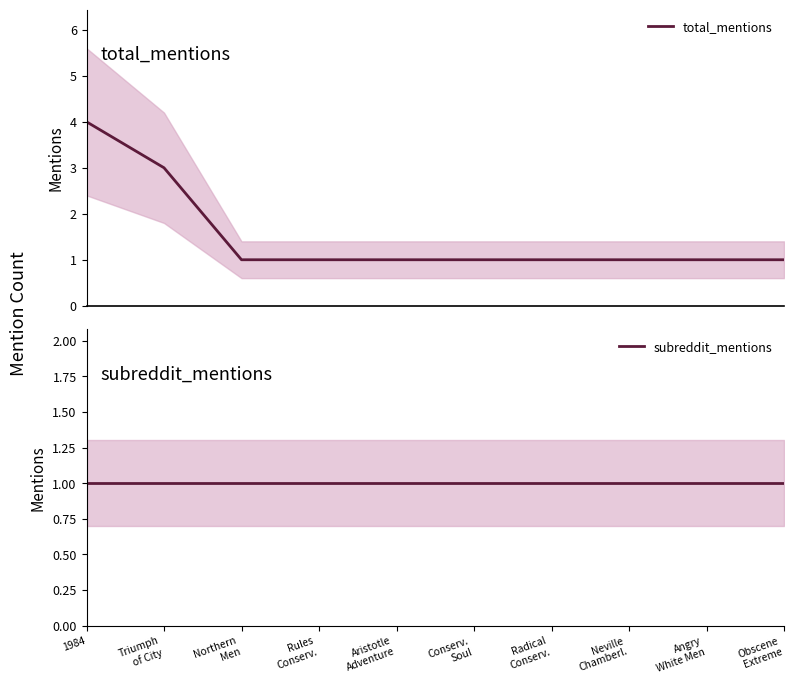

The total_mentions series shows 1 at Rules
Conserv.. True or false?

True